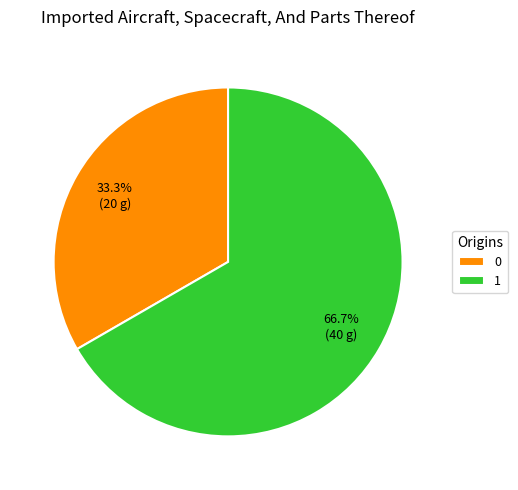

Approximately how many times larger is the value at 0 compared to 1?

0.5